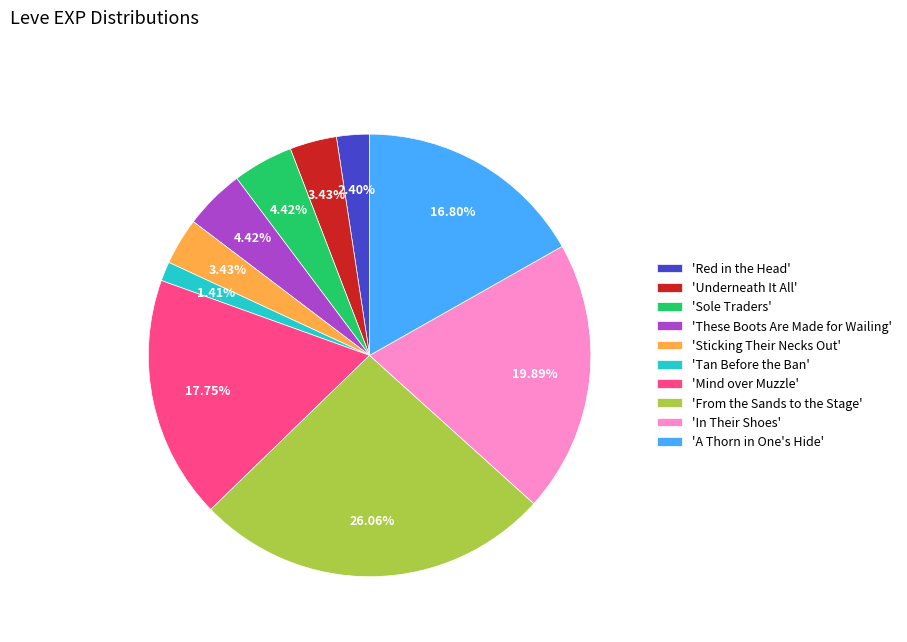

Is the sum of 'Tan Before the Ban' and 'Underneath It All' greater than half?

No